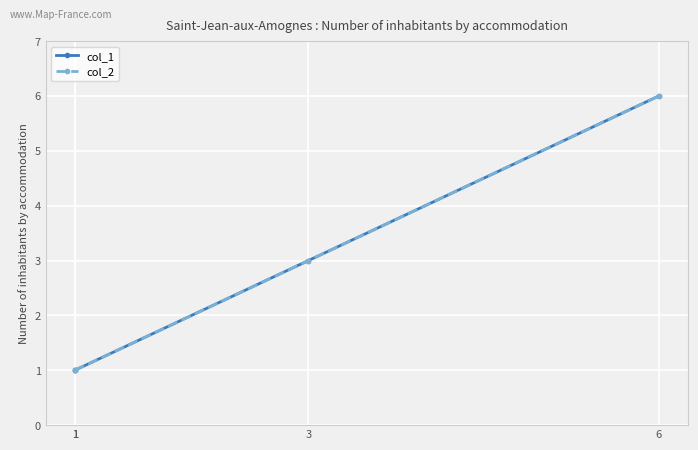

What is the approximate value of col_1 at 1?

1